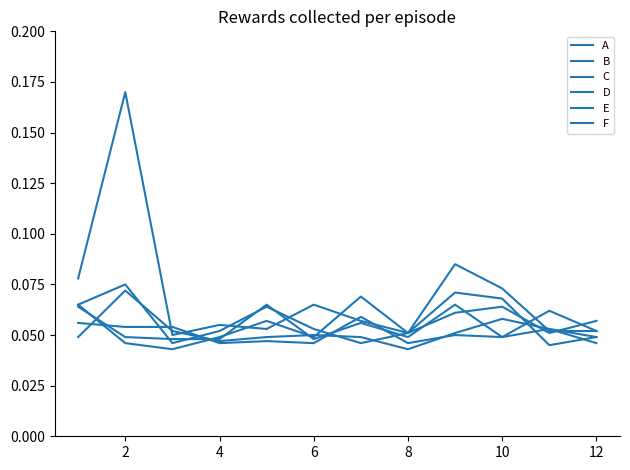

At which label is A closest to 0?

4